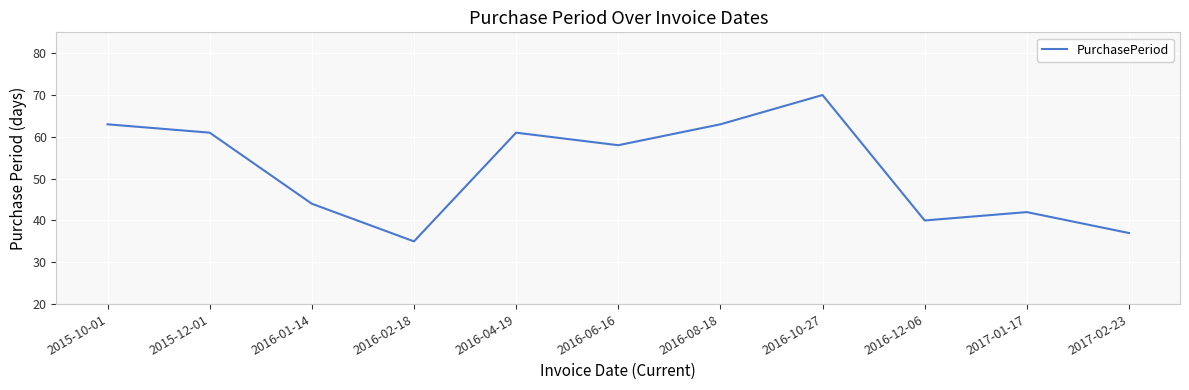

Where is the data nearest to the value 52?

2016-06-16